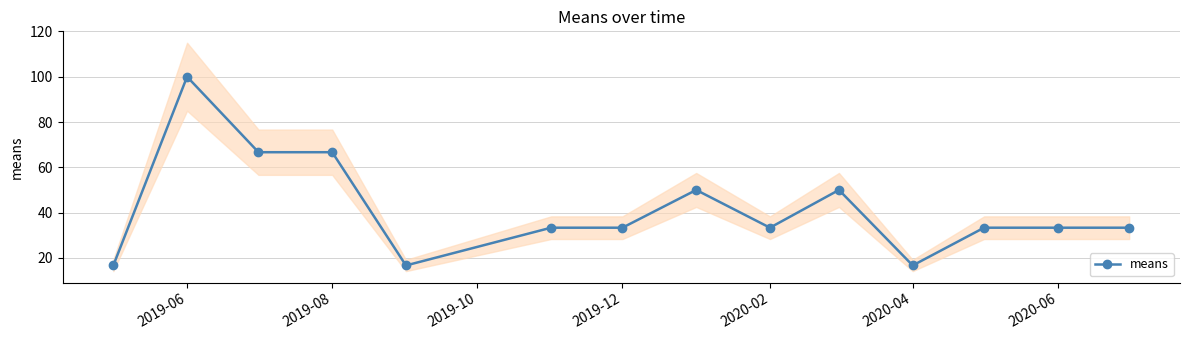

Does the chart have visible grid lines?

Yes